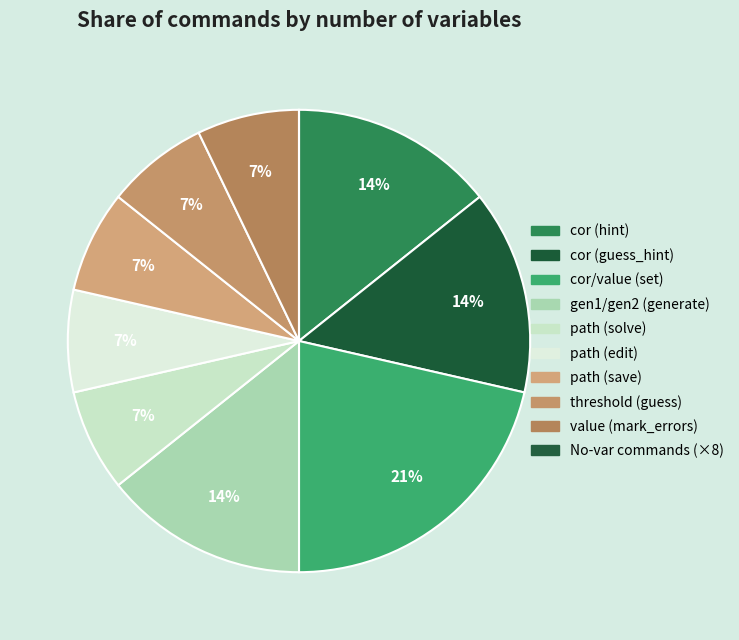

What is the largest slice in the pie chart?

cor/value (set)